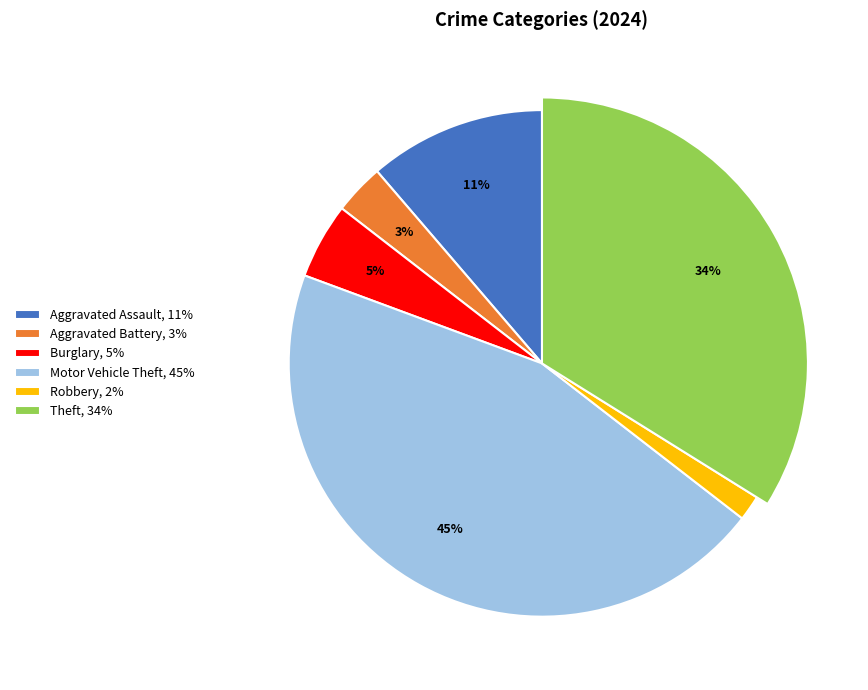

Is there any slice that represents more than half of the pie?

No